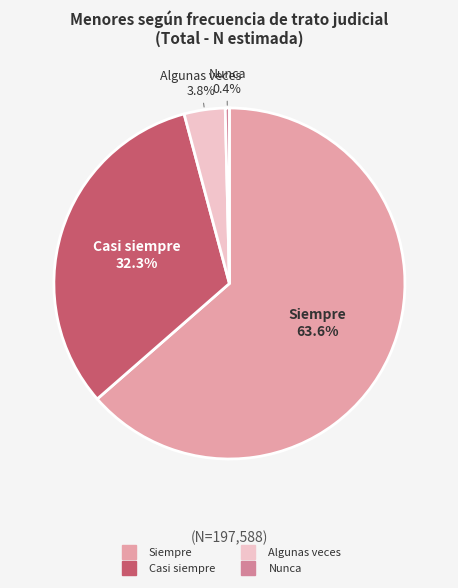

Count the number of slices in the pie.

4